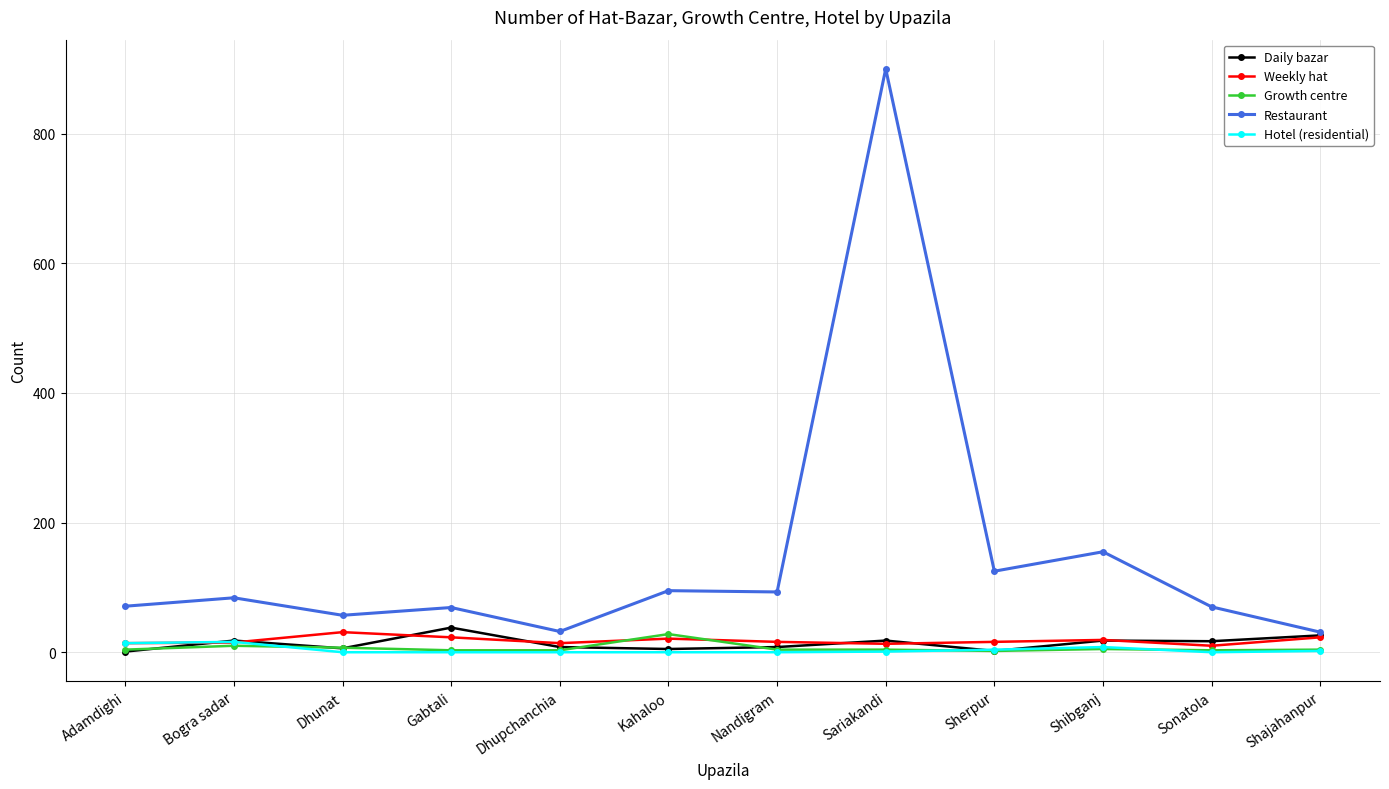

True or false: Restaurant and Hotel (residential) intersect in this chart.

False